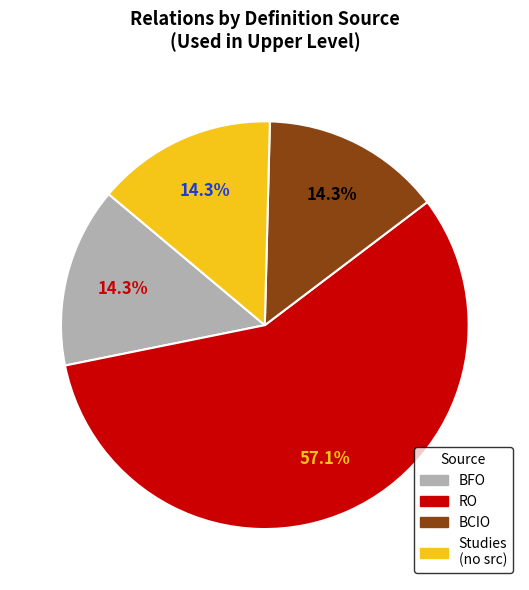

Between RO and BCIO, which is larger?

RO